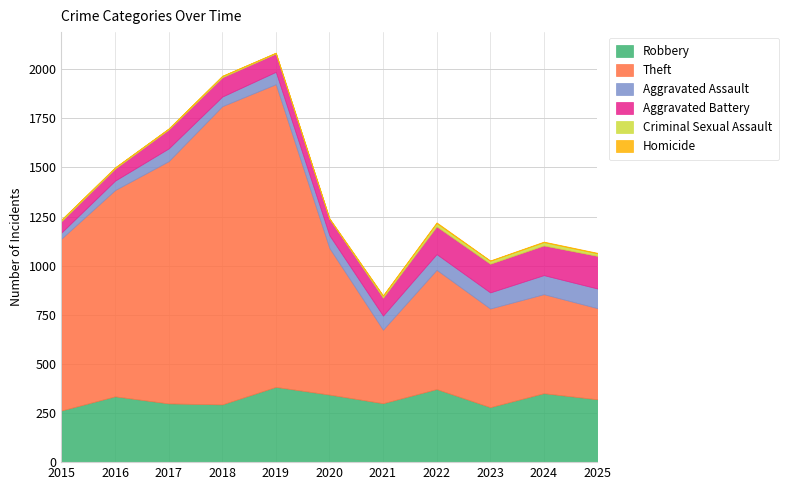

At which category is the sum across all series the highest?

2019